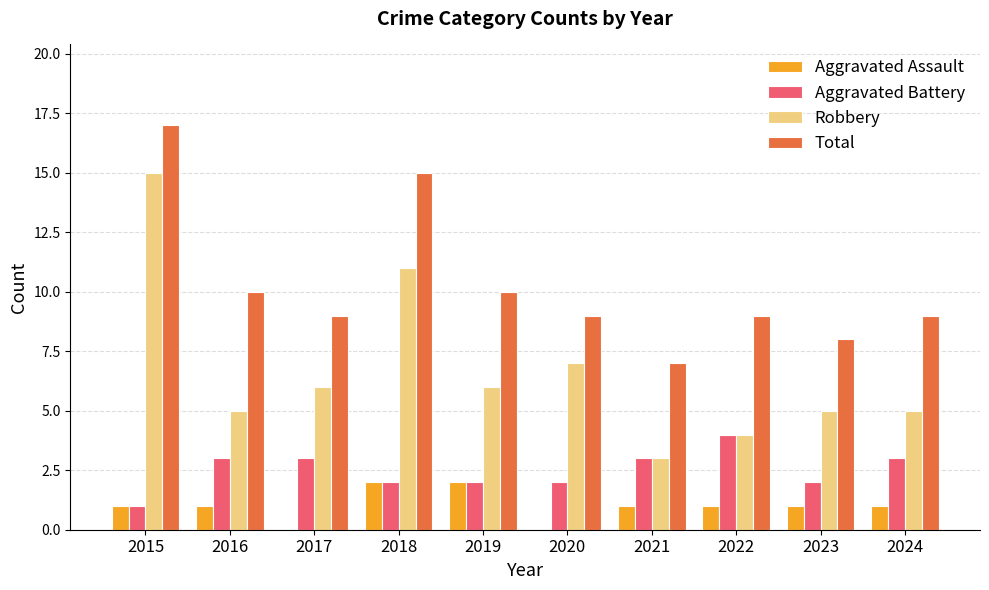

What is the maximum value shown in the chart?

17